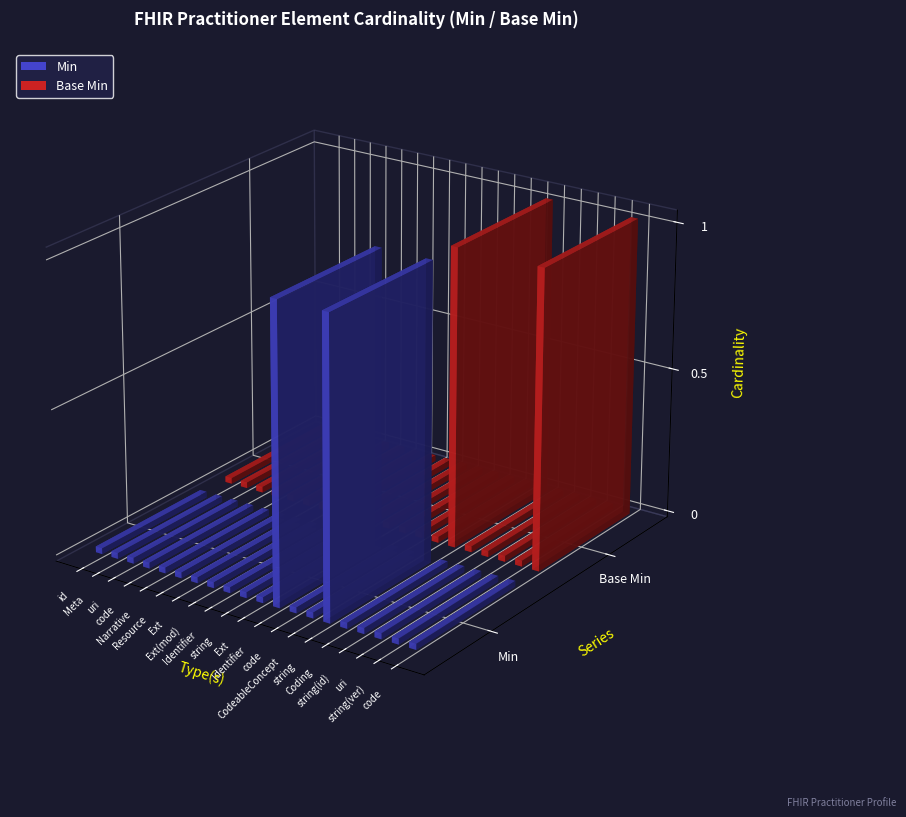

What is the label of the 12th bar from the right?

Identifier